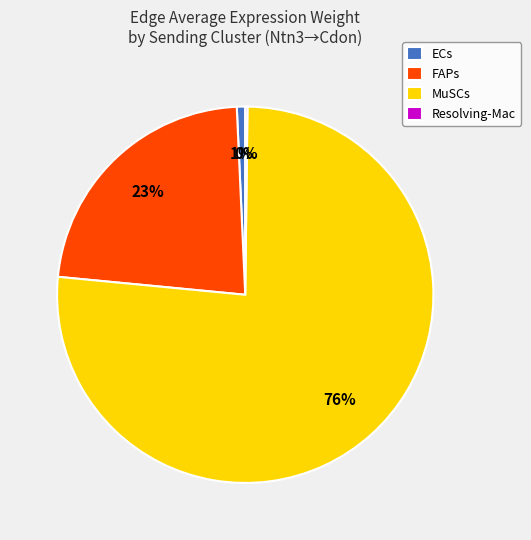

What percentage is the MuSCs slice, to the nearest percent?

76%